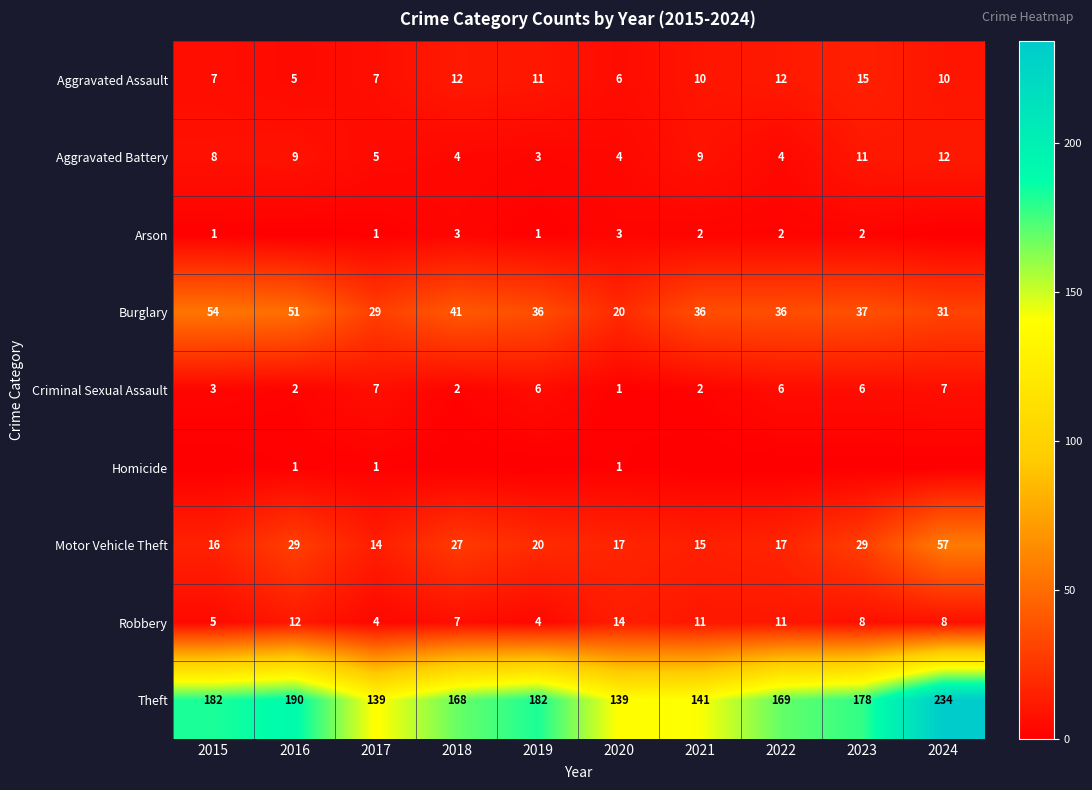

Read the Criminal Sexual Assault value at 2023.

6